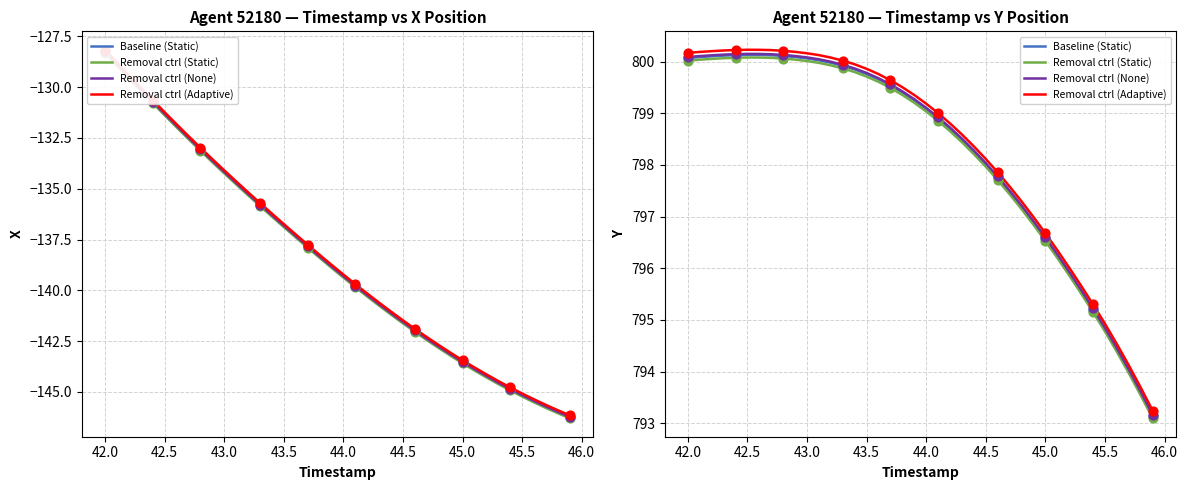

At which category is the sum across all series the highest?

42.0